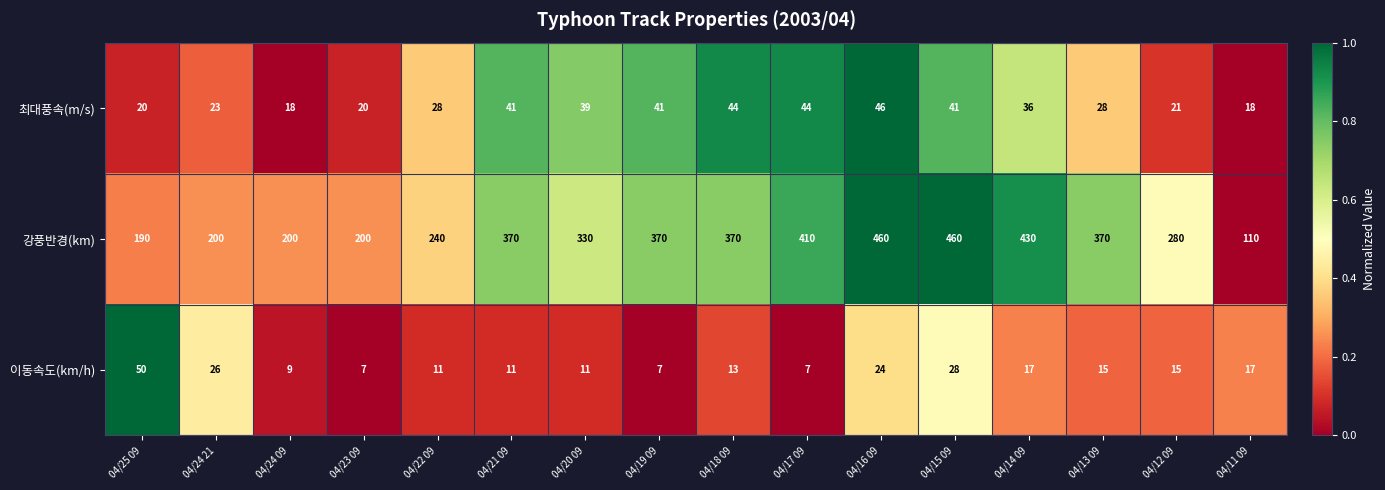

Which series has the largest range (max minus min)?

강풍반경(km)